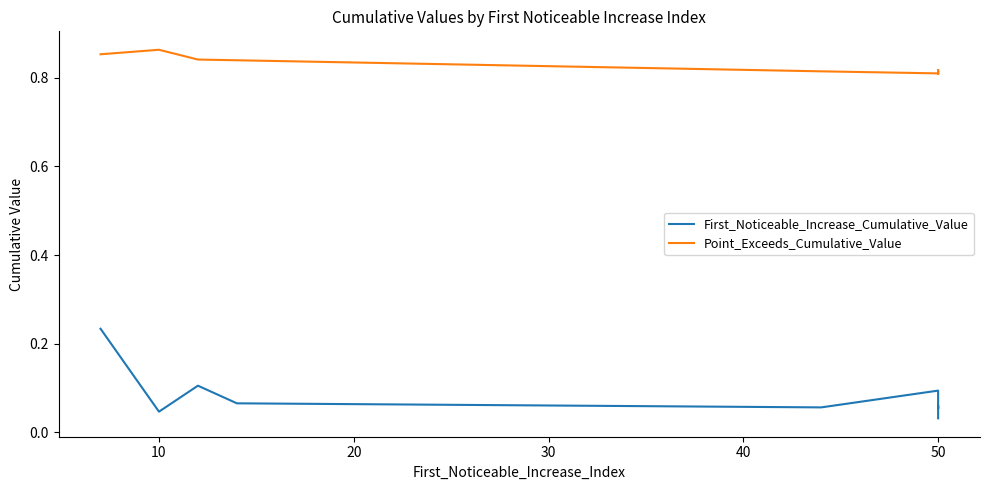

Read the Point_Exceeds_Cumulative_Value value at 40.

0.8